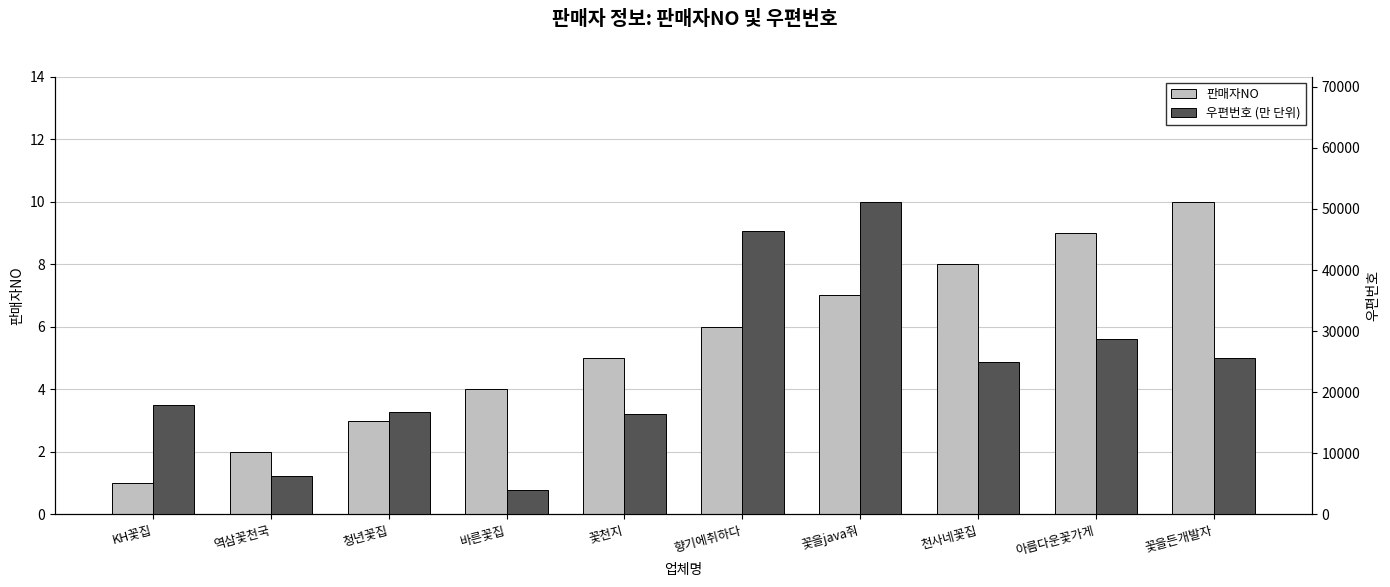

Between 바른꽃집 and 꽃을java줘, which series saw the biggest shift?

우편번호 (만 단위)